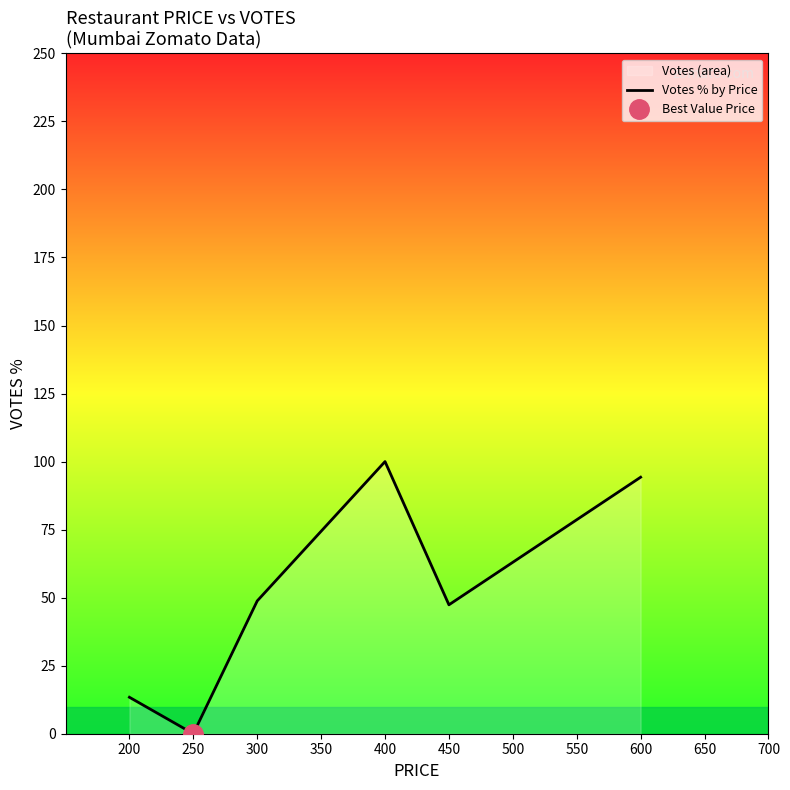

Which category has the lowest value in the Votes % by Price series?

250